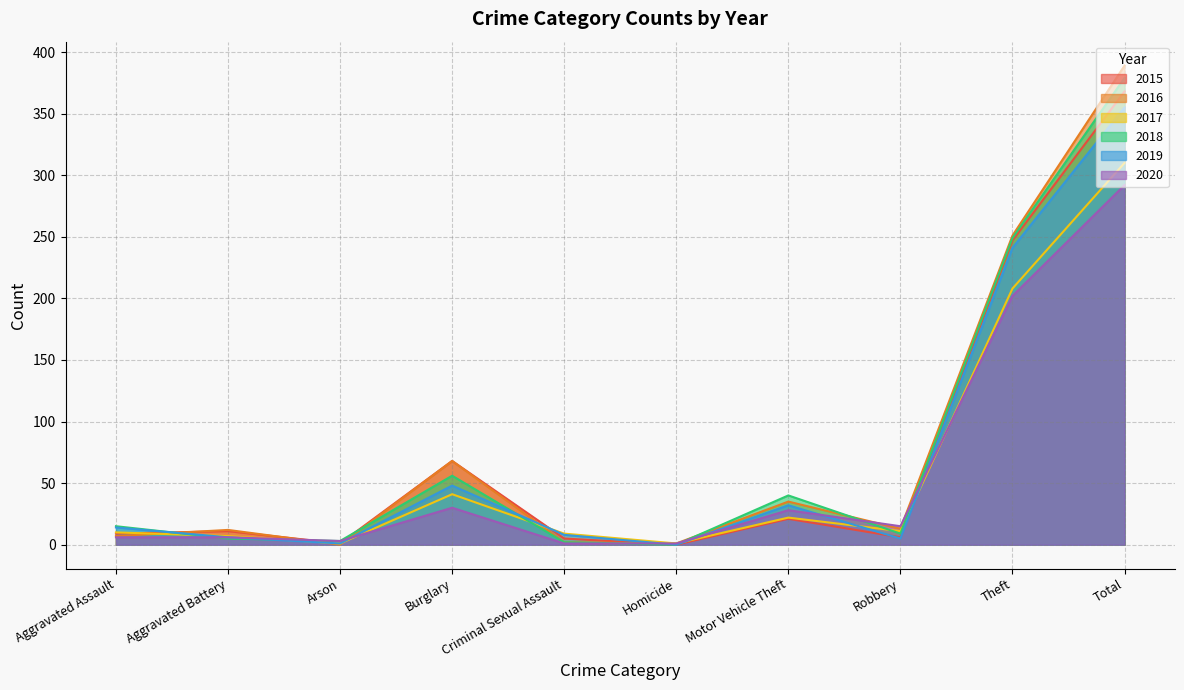

True or false: 2019 and 2016 intersect in this chart.

True